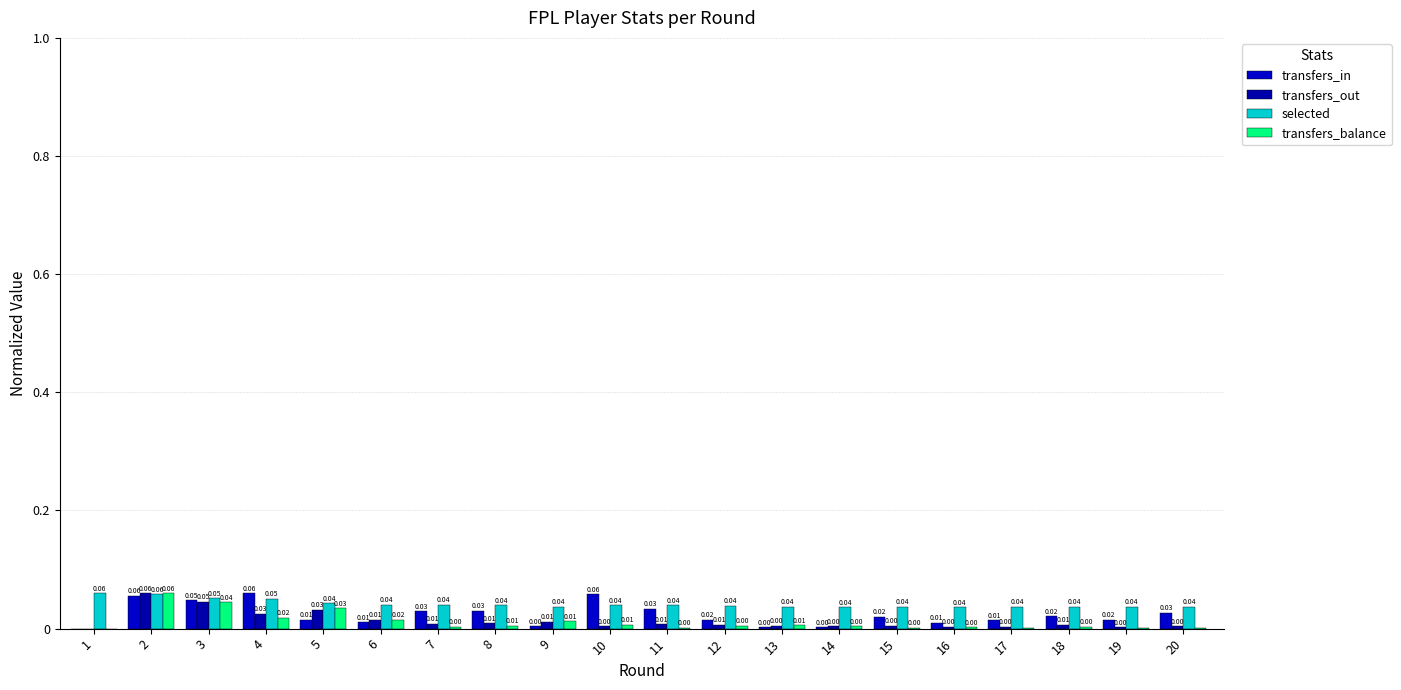

How many selected values are between 0 and 1?

20